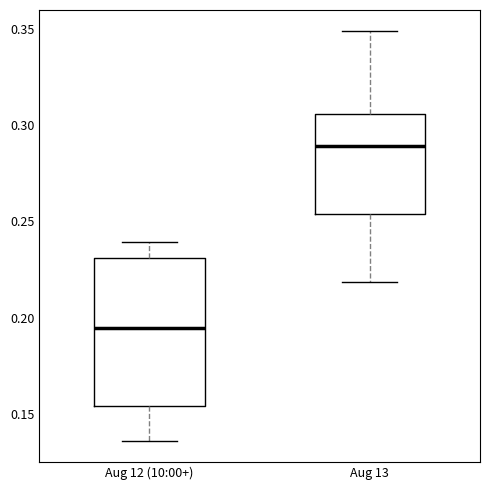

Which box is the tallest, from its lower edge to its upper edge?

Aug 12 (10:00+)